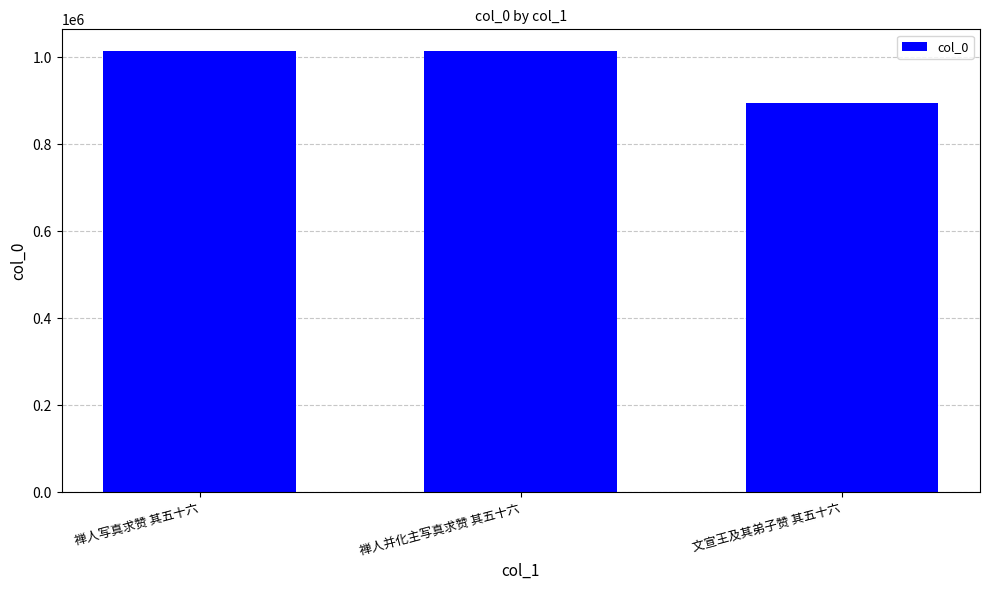

How many categories are shown in the chart?

3